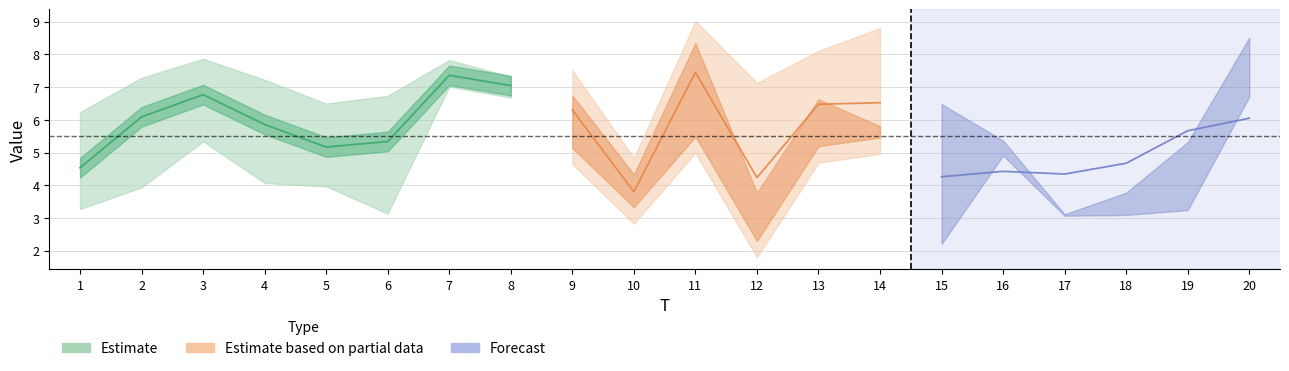

How many data points in x4 are less than 6?

10